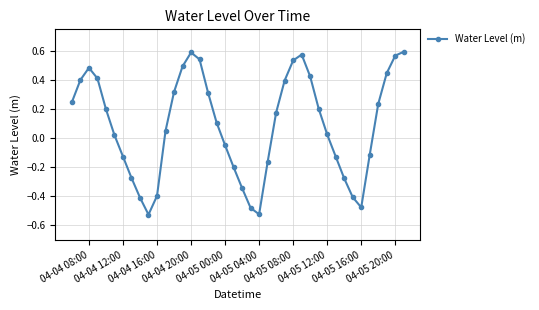

How many interior local valleys (lower than both neighbors) does the data have?

3